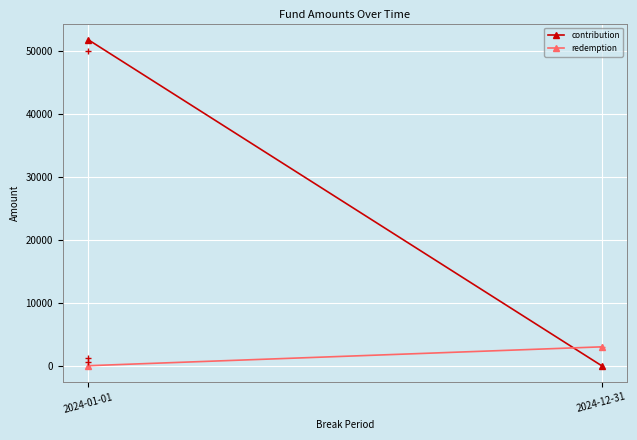

What are all the series names shown in the legend?

contribution, redemption